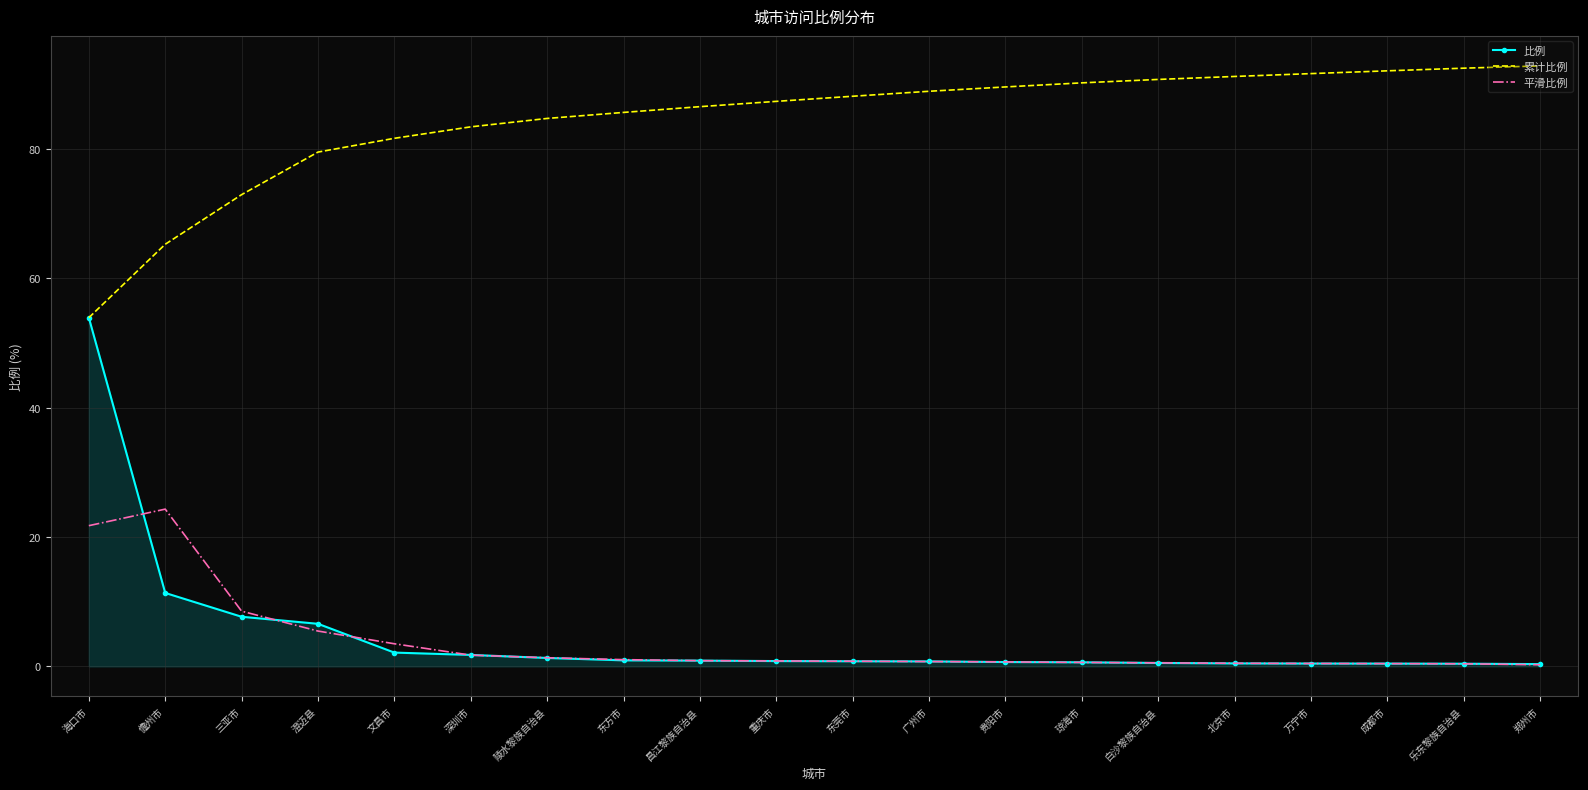

What is the greatest value displayed?

92.8